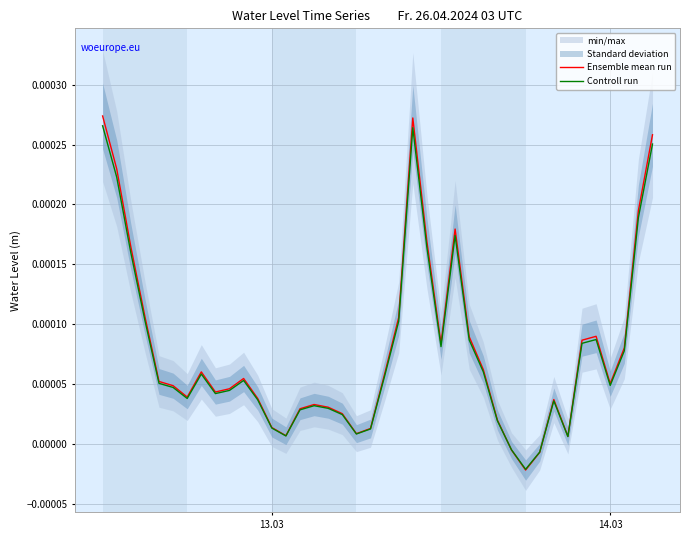

Rank the series by their average value, from lowest to highest.

Controll run, Ensemble mean run